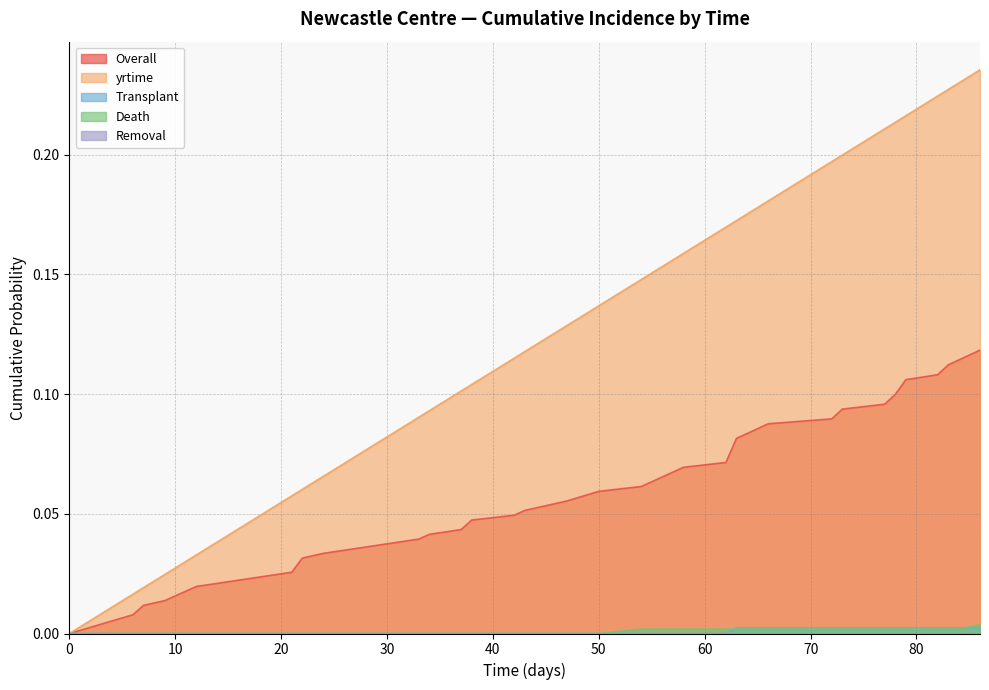

At 47, list the series in order from smallest to largest.

Transplant, Death, Overall, yrtime